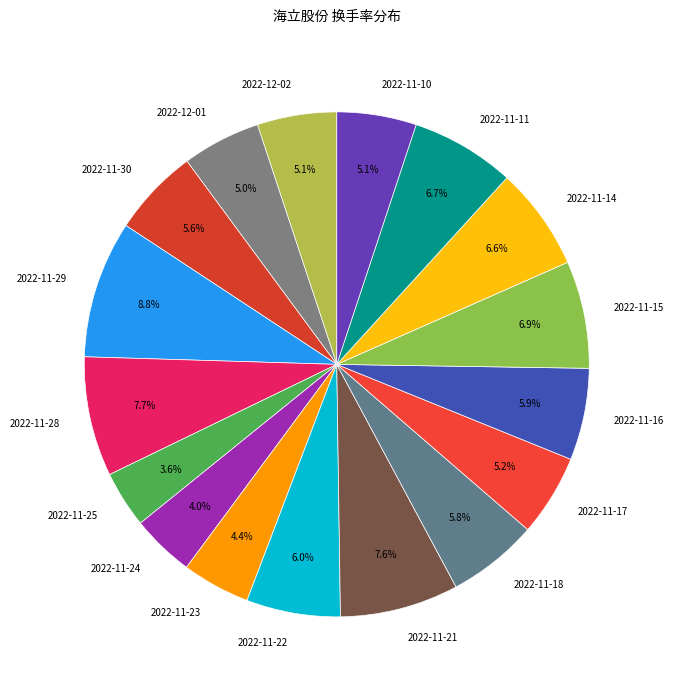

To the nearest percent, what is the difference between the largest and smallest slice percentages?

5%